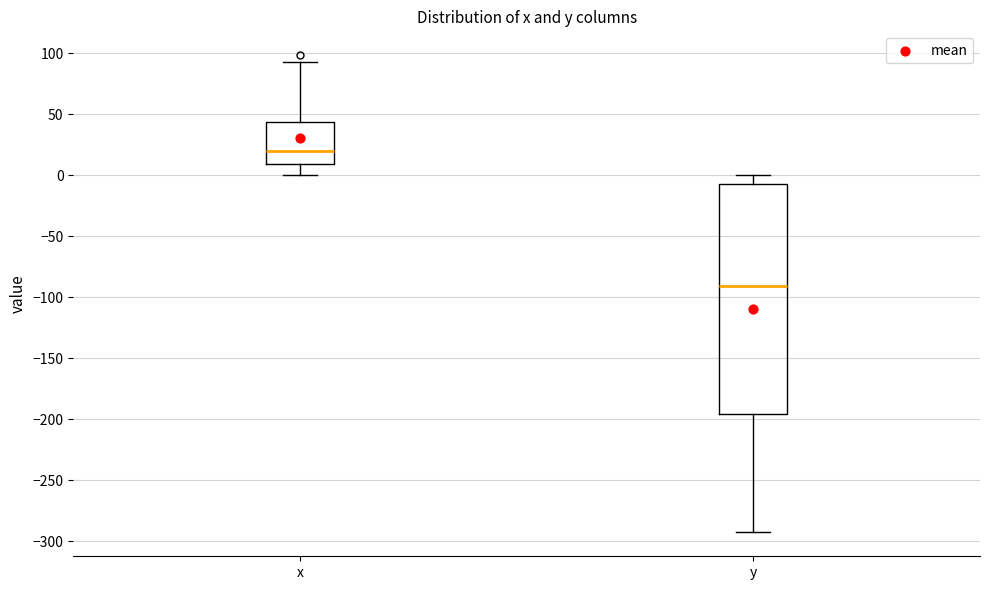

Which box's median line is the highest?

x